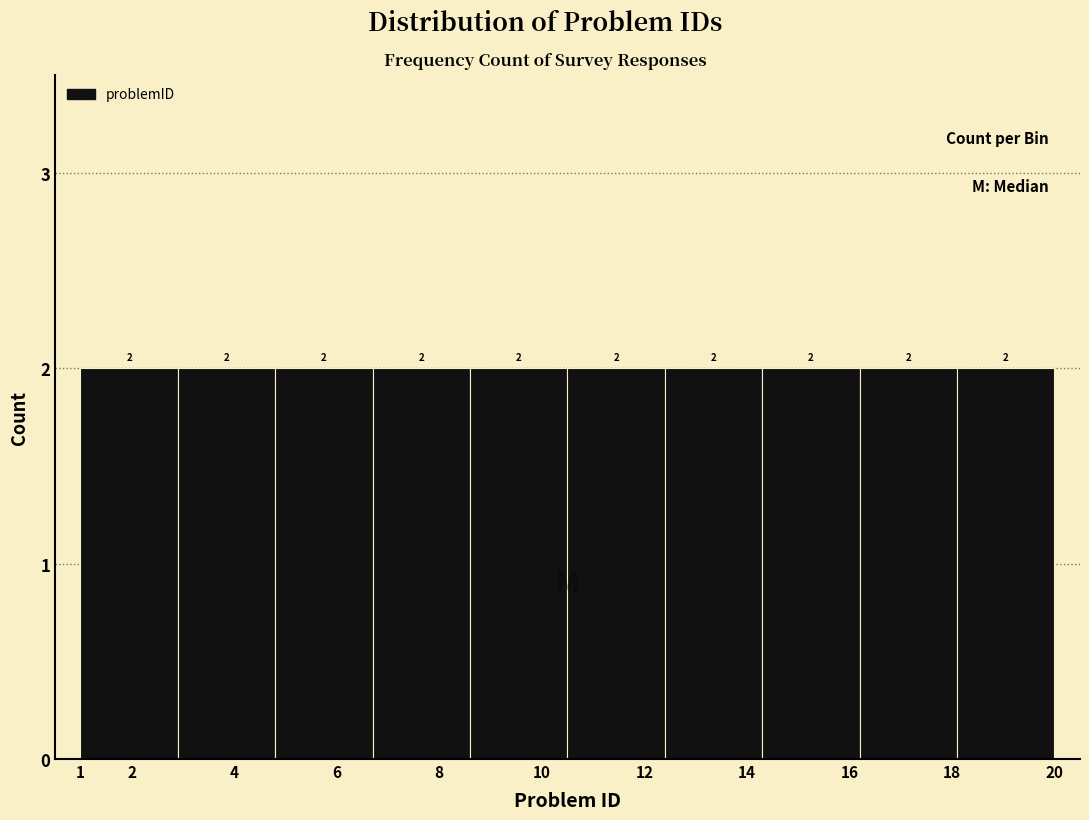

How tall is the bar that spans 1.0 to 2.9 on the x-axis?

2